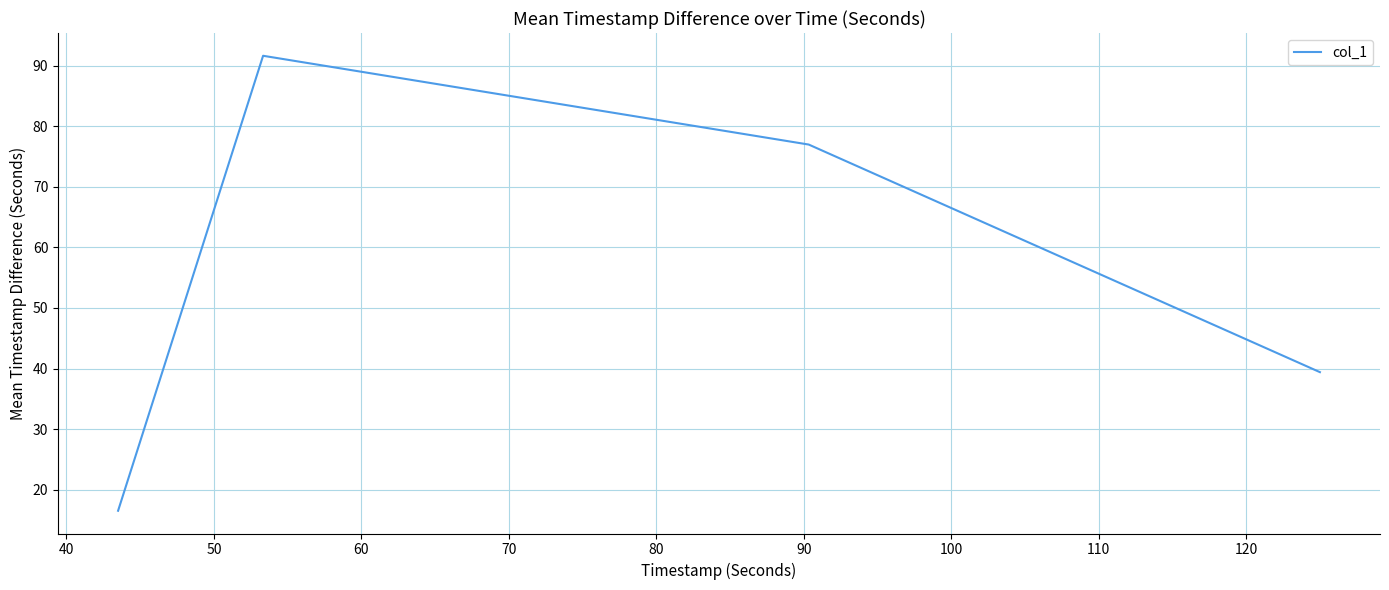

What is the sum of all values?

224.6